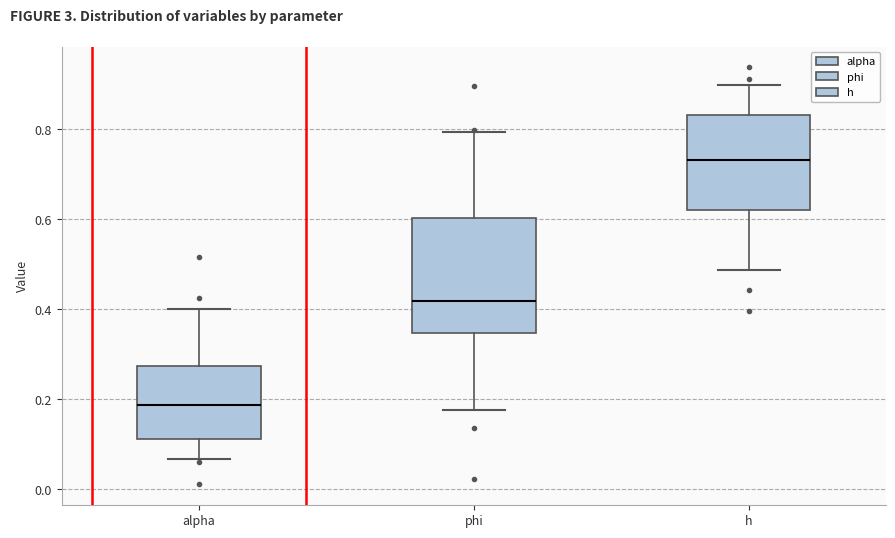

Reading left to right, transcribe this box plot: for each box, give where its median line is, the range the box spans, and where its two whiskers end, as read against the y-axis. The values are not printed on the chart, so give them approximately, as read against the axis.

alpha: median 0.18, box 0.12 to 0.28, whiskers 0.06 to 0.40
phi: median 0.42, box 0.34 to 0.60, whiskers 0.18 to 0.80
h: median 0.74, box 0.62 to 0.84, whiskers 0.48 to 0.90